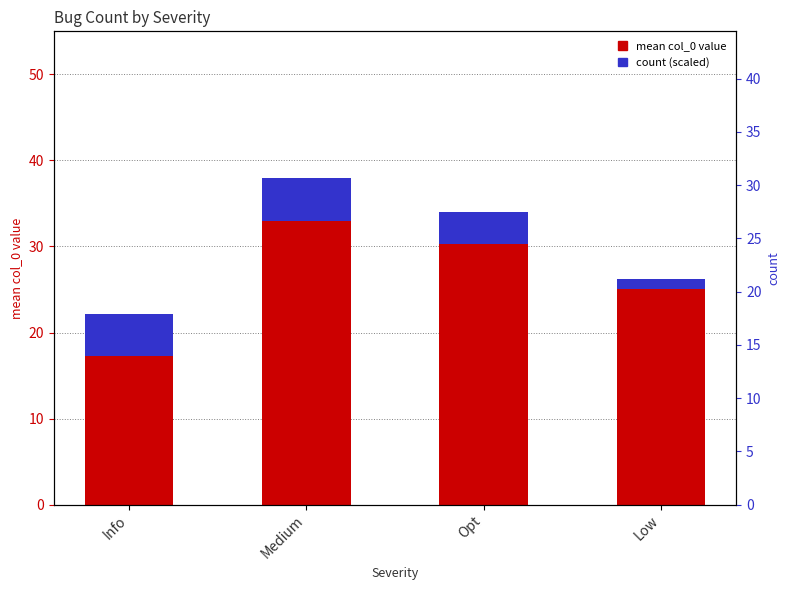

What position from the left is Info?

1